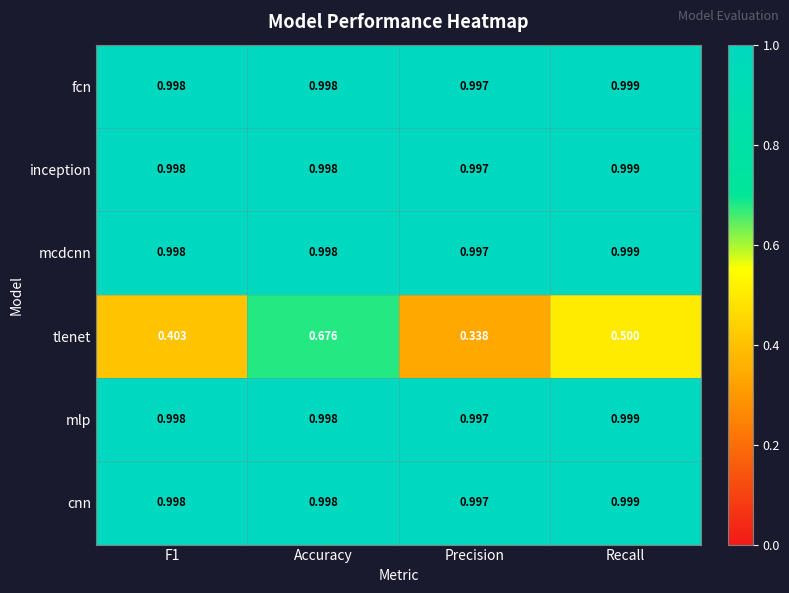

At which label is fcn closest to 0?

Precision